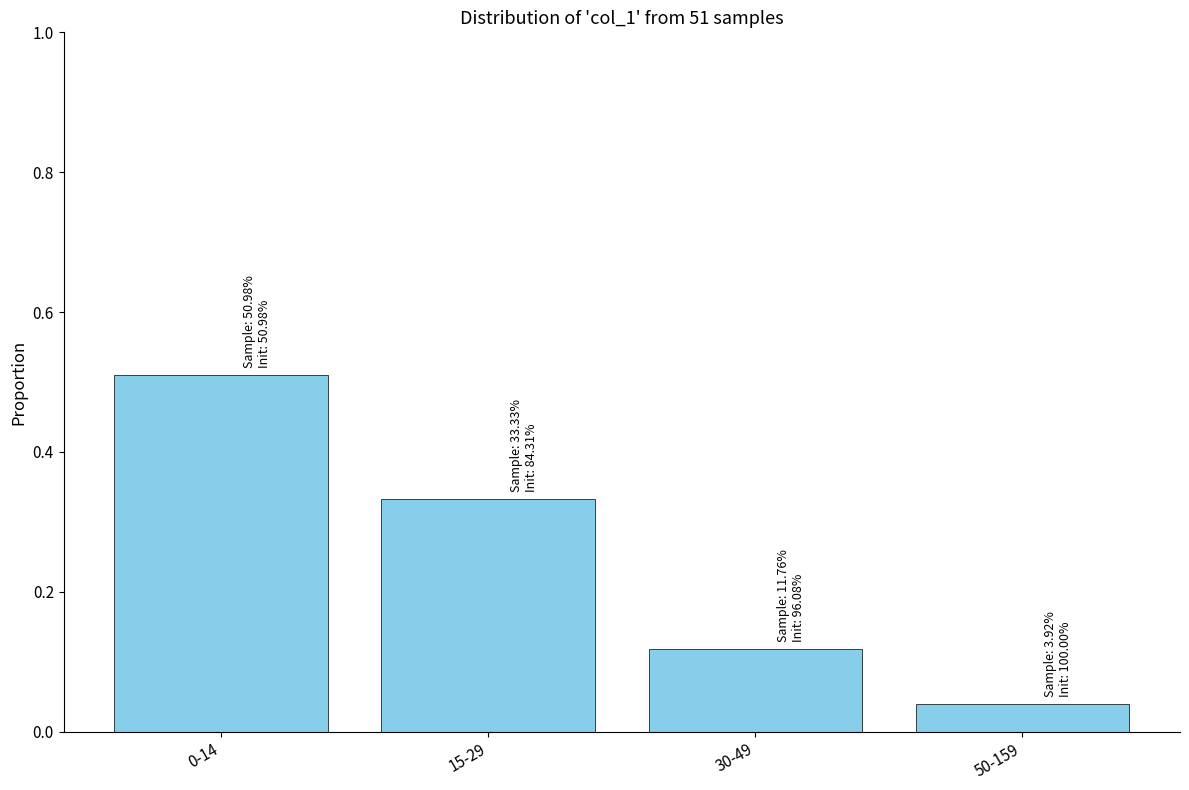

What is the label of the 3rd bar from the right?

15-29